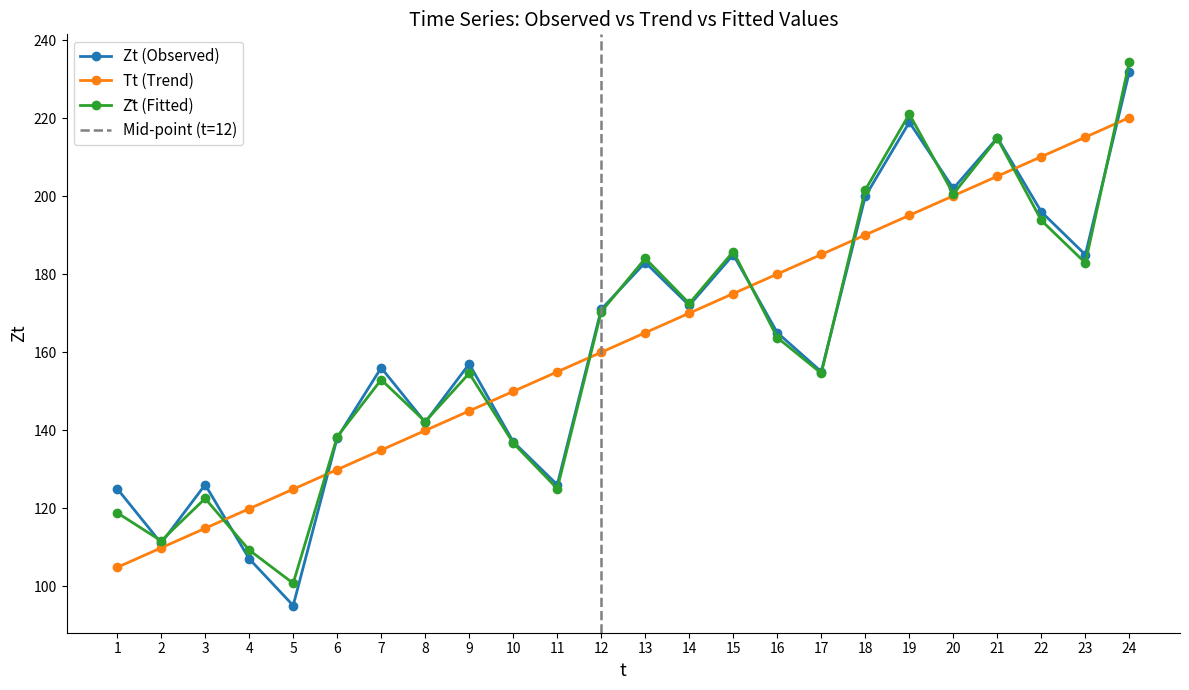

The value of Z_hat at 6 is 138.3. True or false?

True